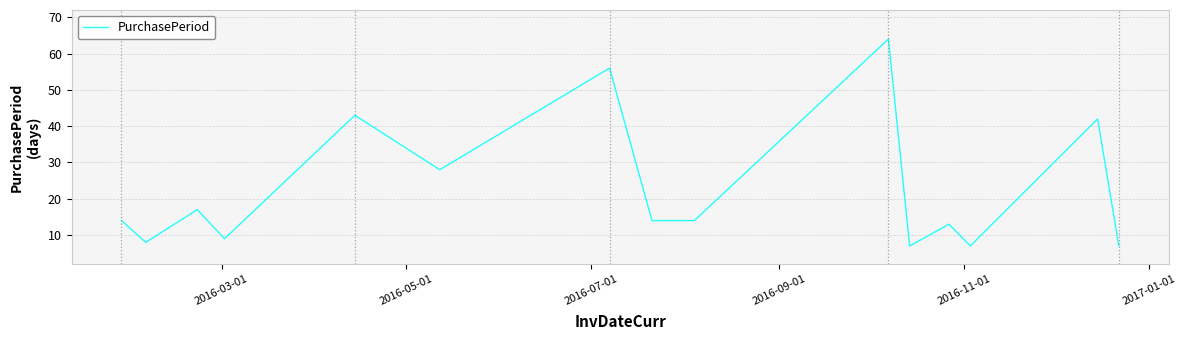

How many interior local peaks (higher than both neighbors) does the data have?

6